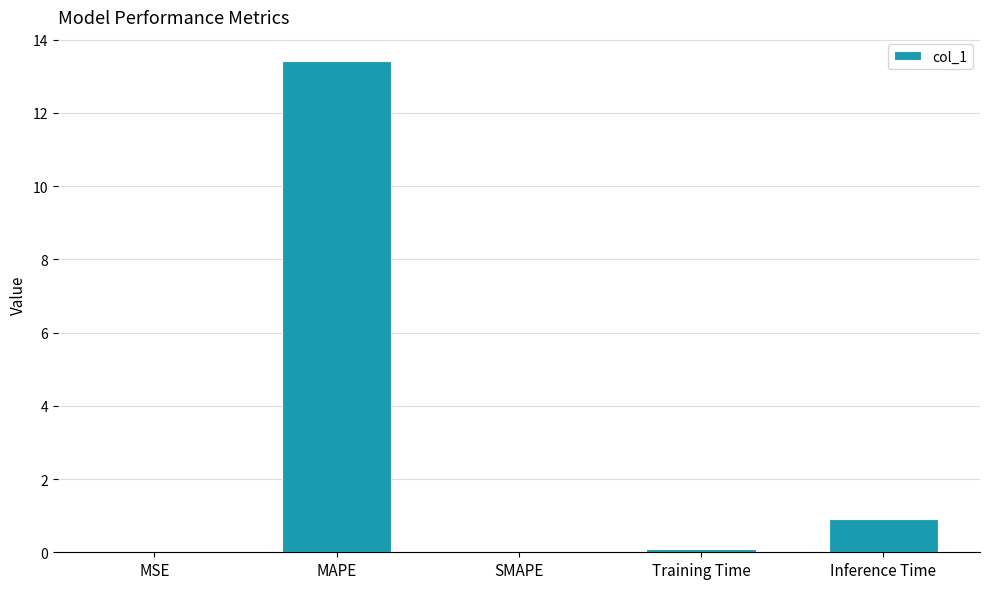

Where is the data nearest to the value 6?

Inference Time